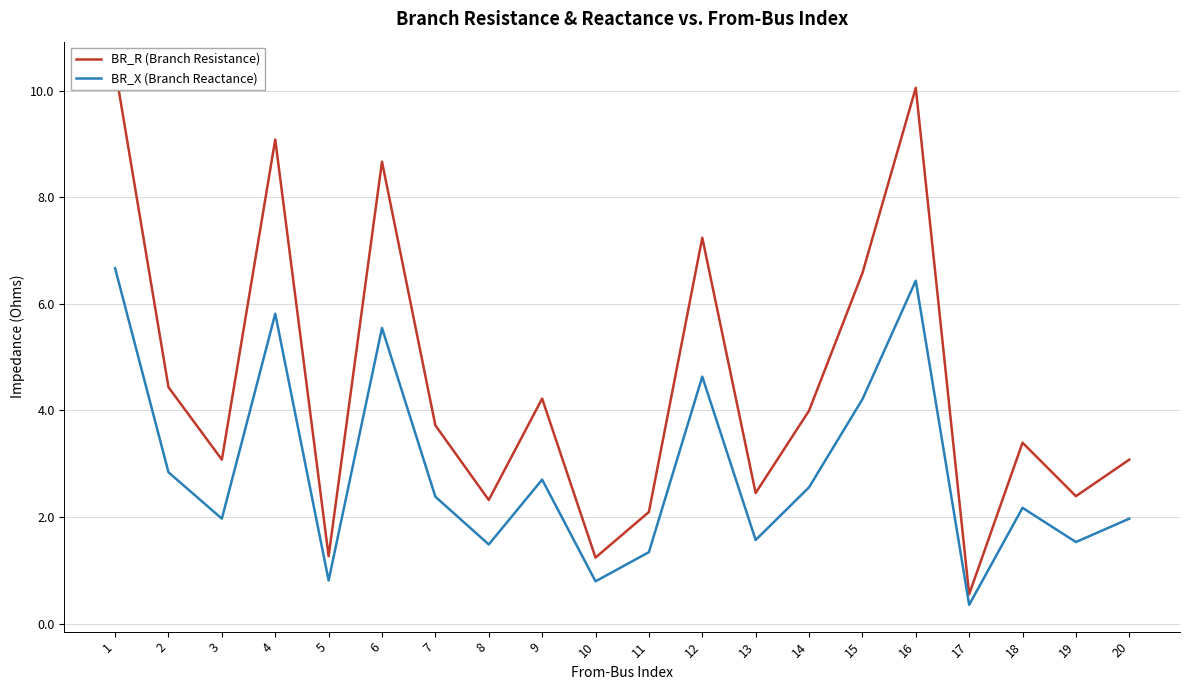

Which series has the largest range (max minus min)?

BR_R (Branch Resistance)